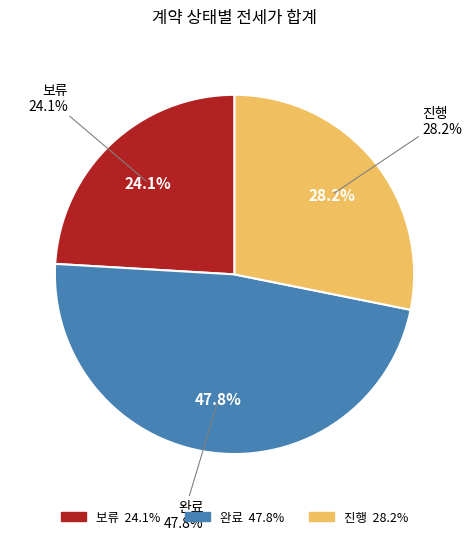

What is the largest slice in the pie chart?

완료